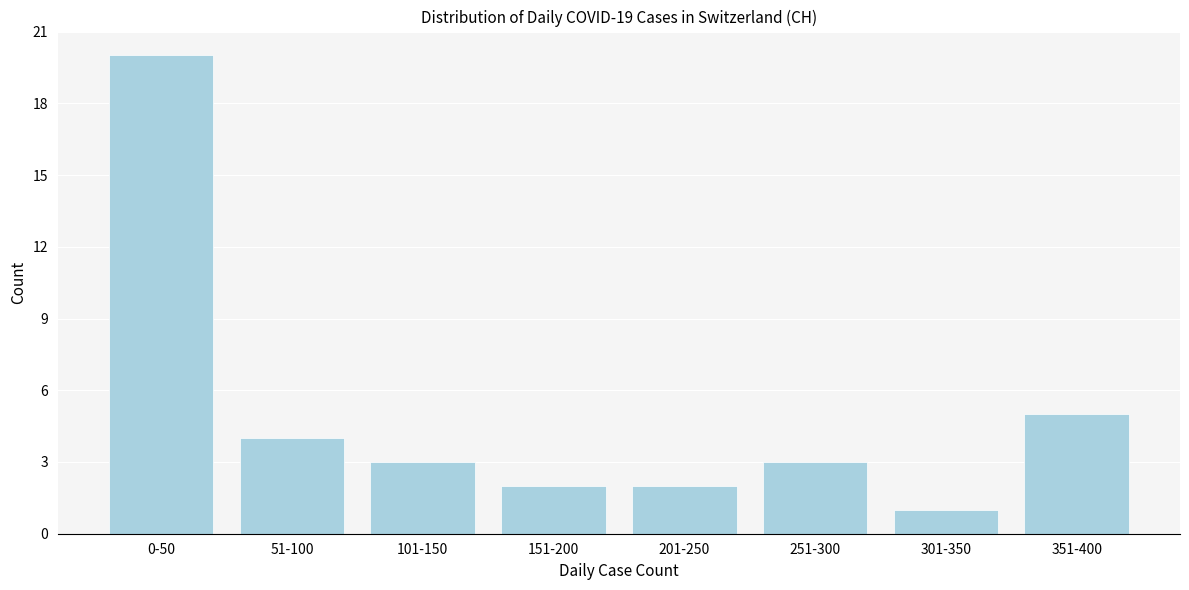

Reading right to left, list all the values displayed in this chart.

5	1	3	2	2	3	4	20